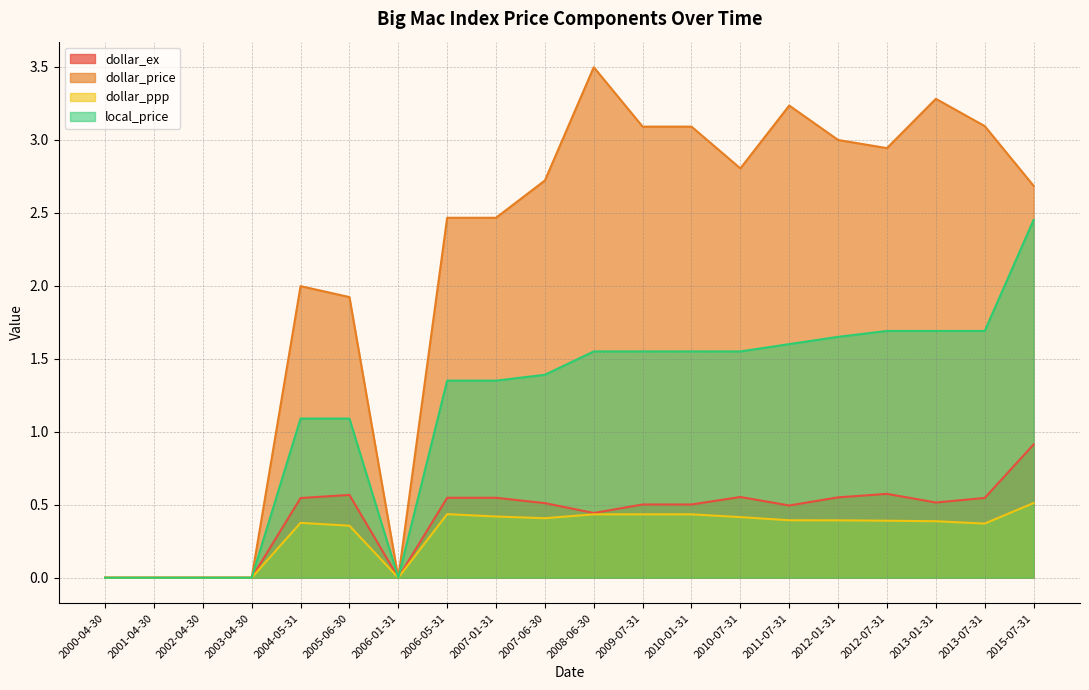

At which category is the sum across all series the highest?

2015-07-31